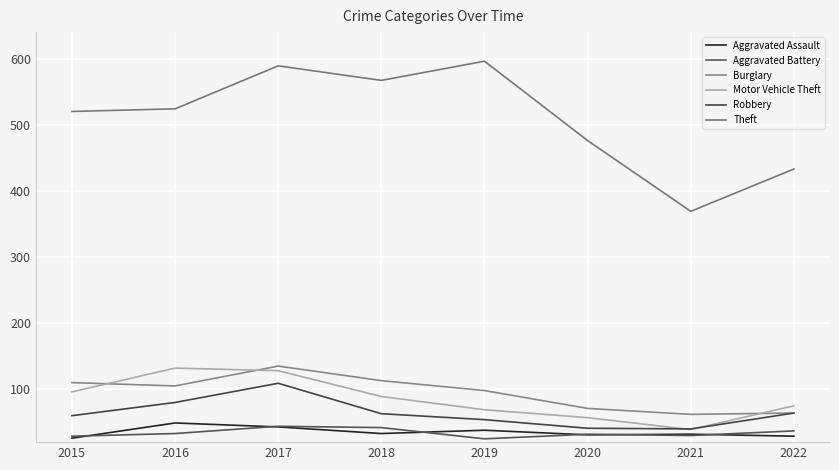

What is the difference between the second highest and second lowest values in the Motor Vehicle Theft series?

71